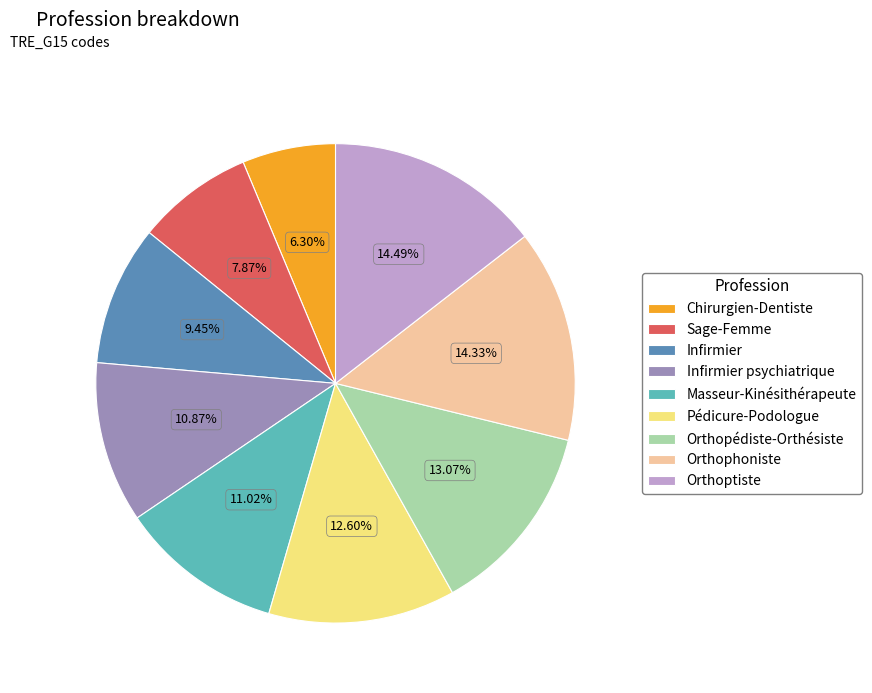

Is there any slice that represents more than half of the pie?

No